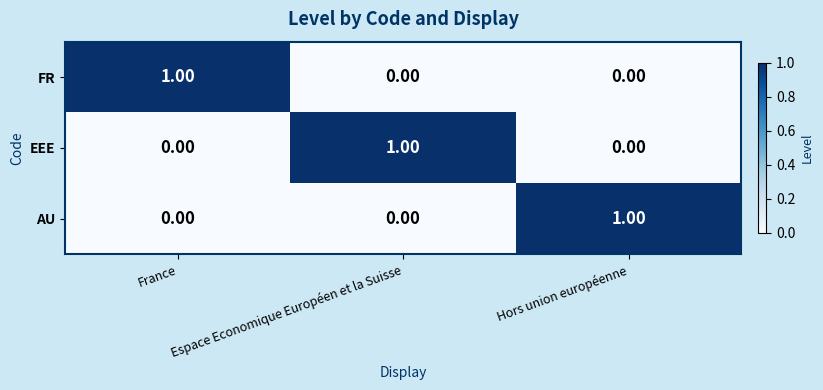

At how many categories does at least one series exceed 0?

3